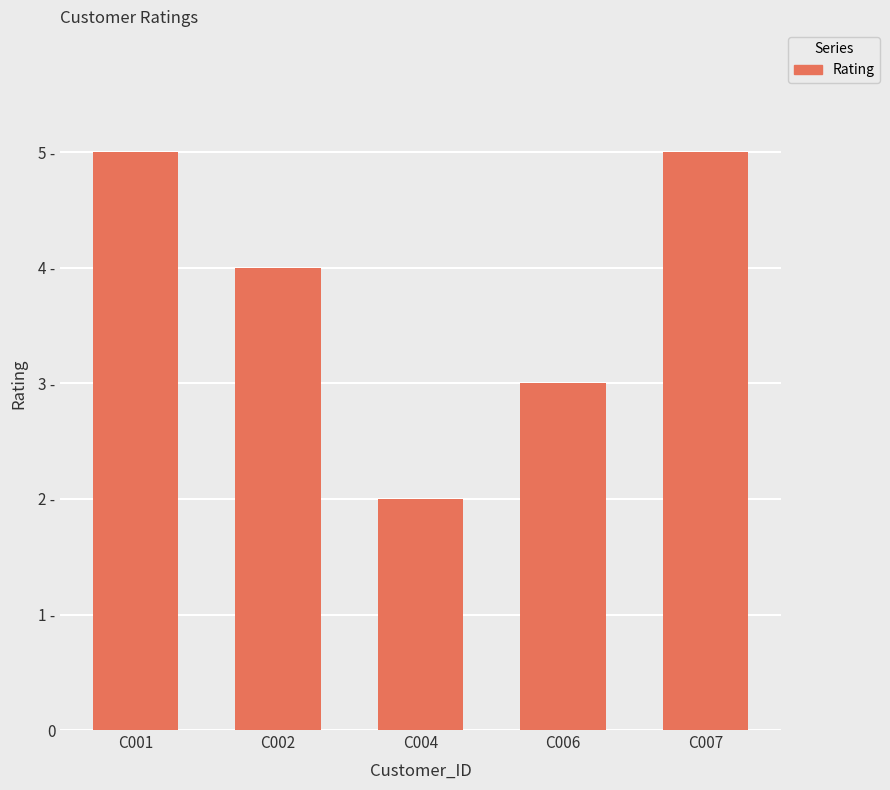

Does the chart contain any negative values?

No